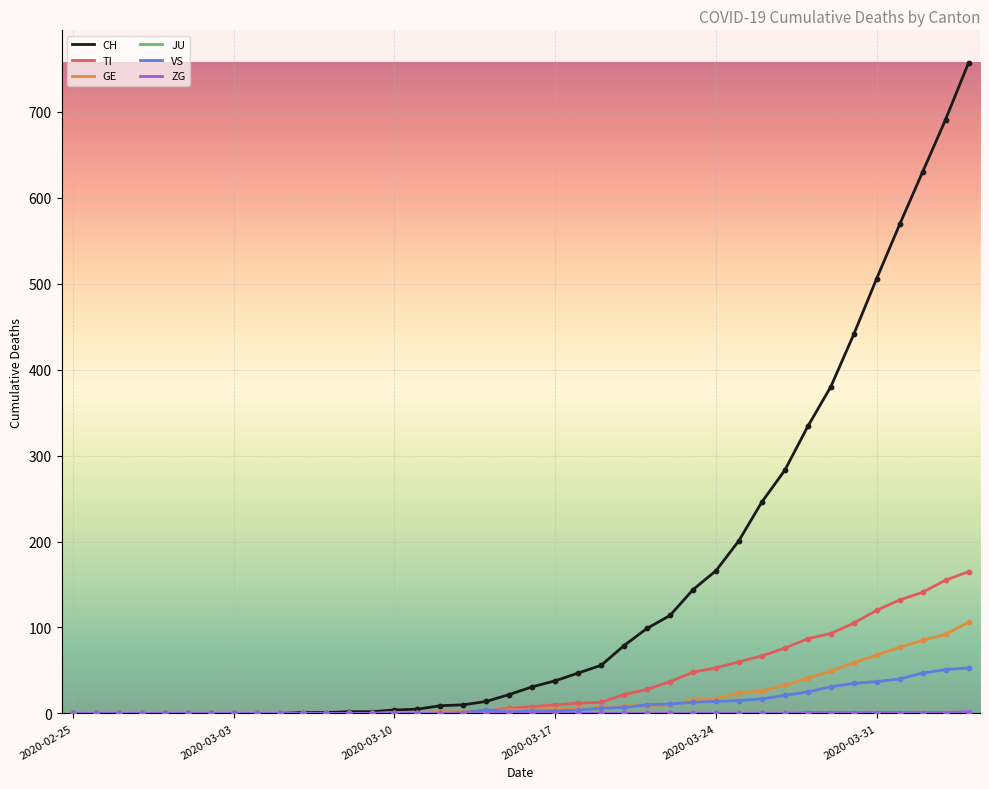

Which series has the largest range (max minus min)?

CH